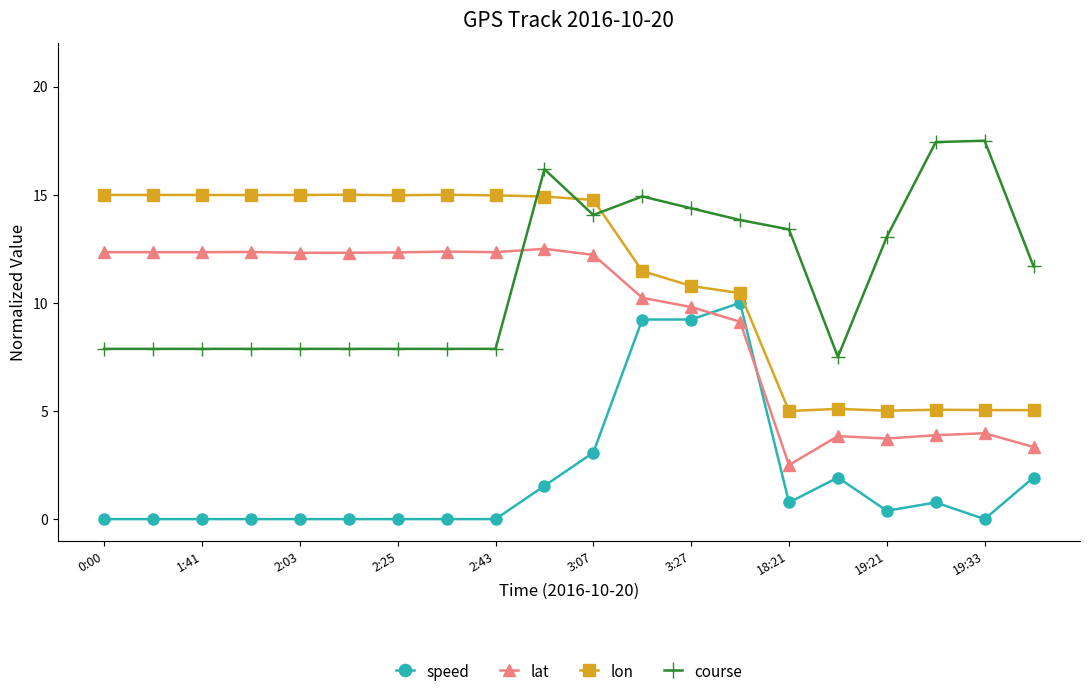

What are all the series names shown in the legend?

speed, lat, lon, course